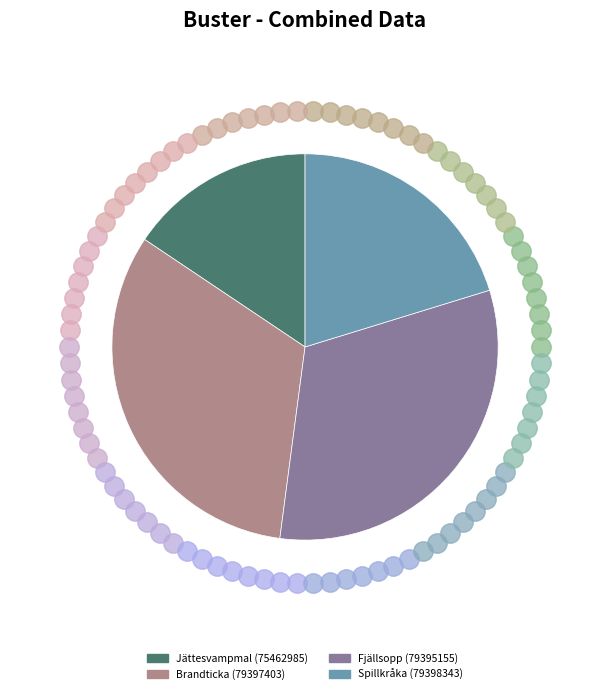

The Spillkråka (79398343) slice represents 33% of the pie. True or false?

False